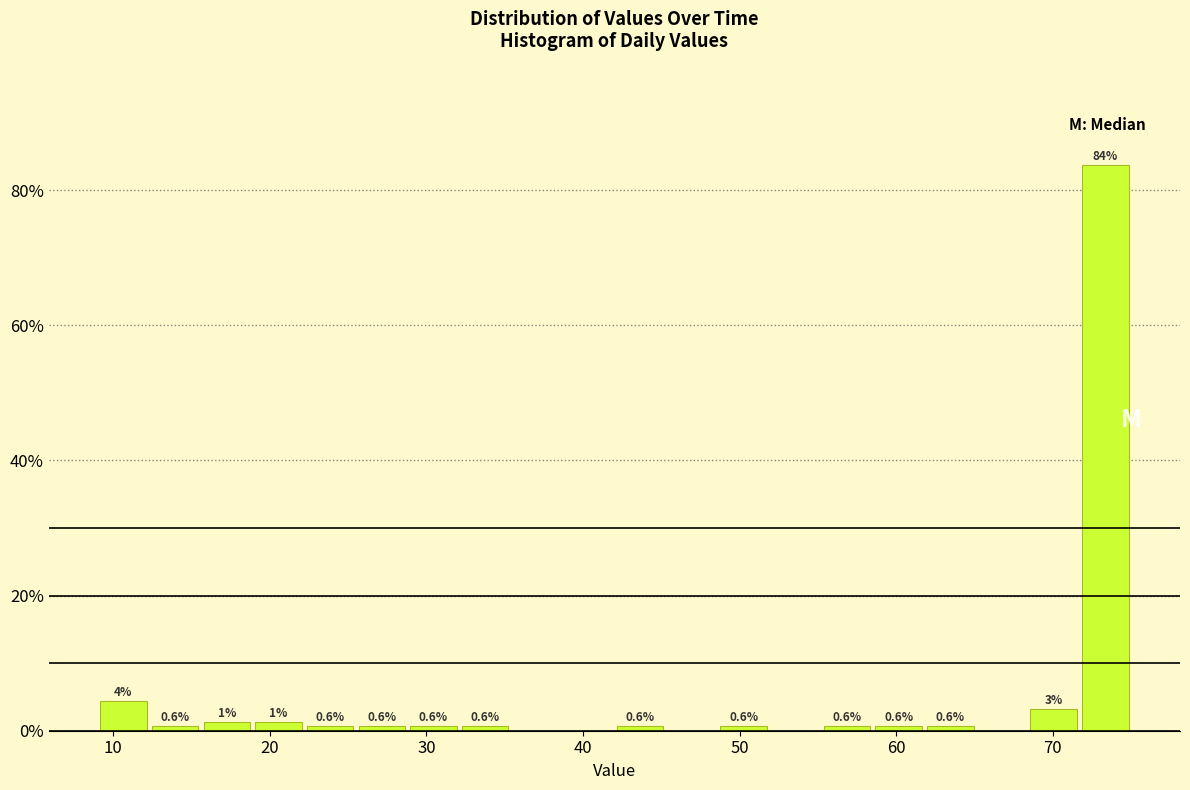

Read against the x-axis, roughly where is the centre of the tallest bar?

73